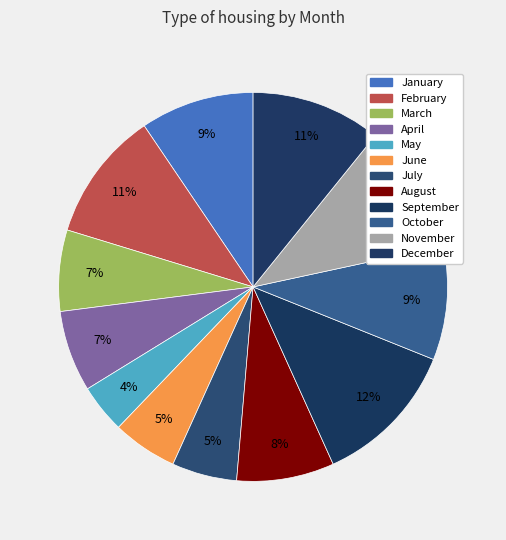

How much of the chart is everything except August?

91.9%